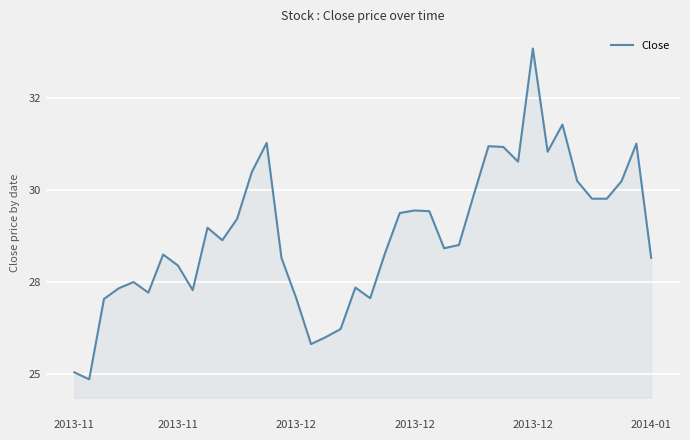

What is the value of the 1st point from the left?

25.0